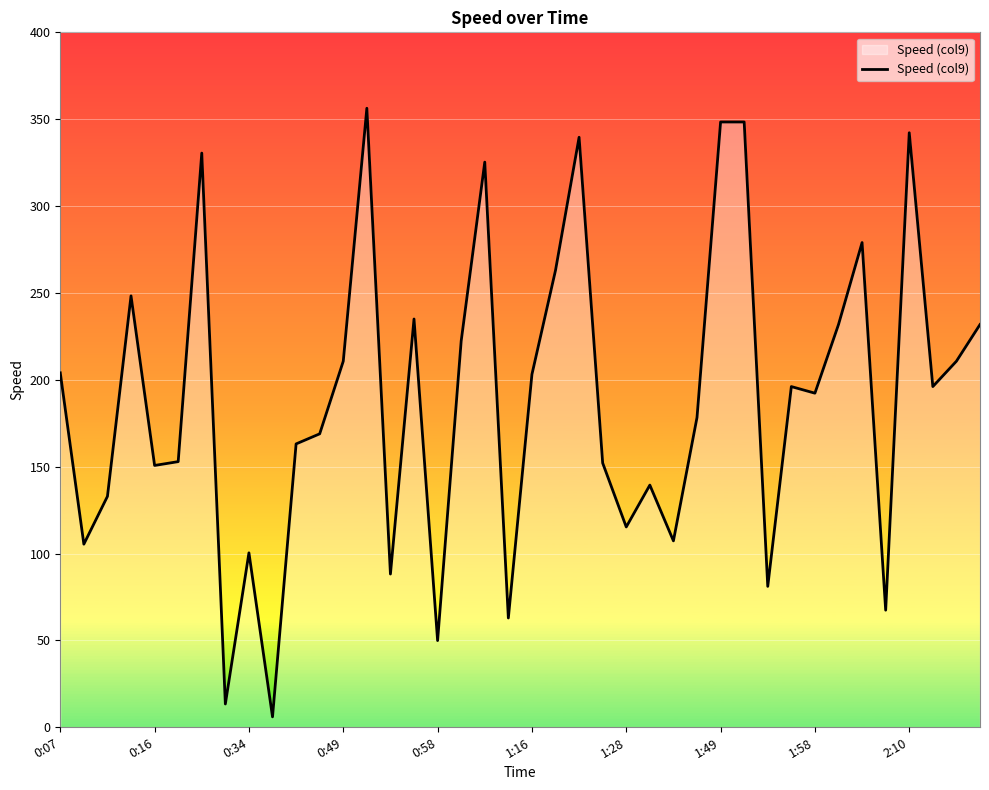

What is the difference between the second highest and minimum values?

342.4